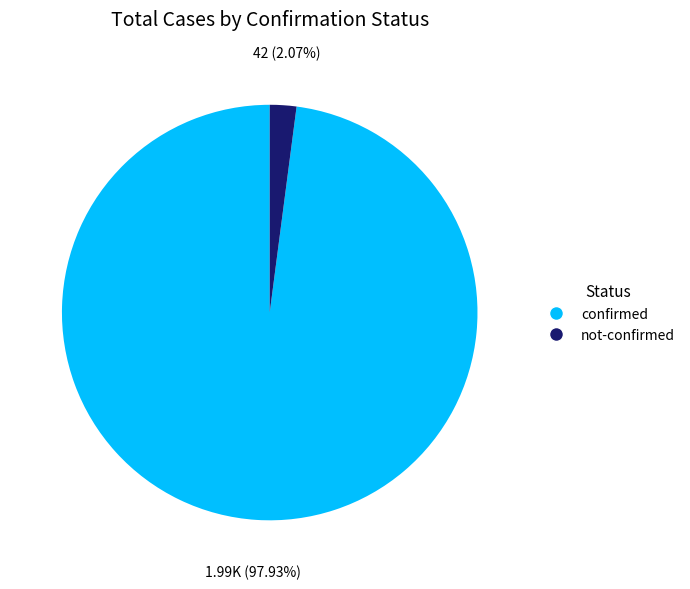

How many slices are in this pie chart?

2